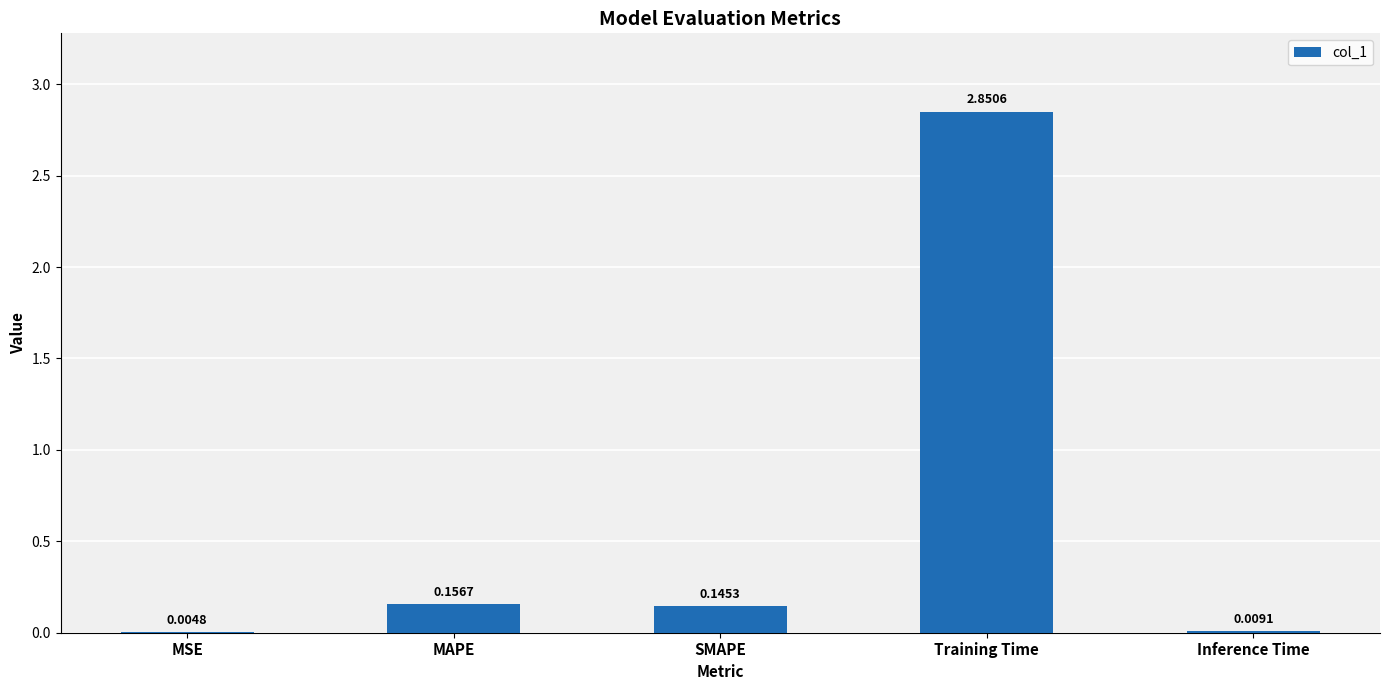

Which has a higher value, MAPE or SMAPE?

MAPE